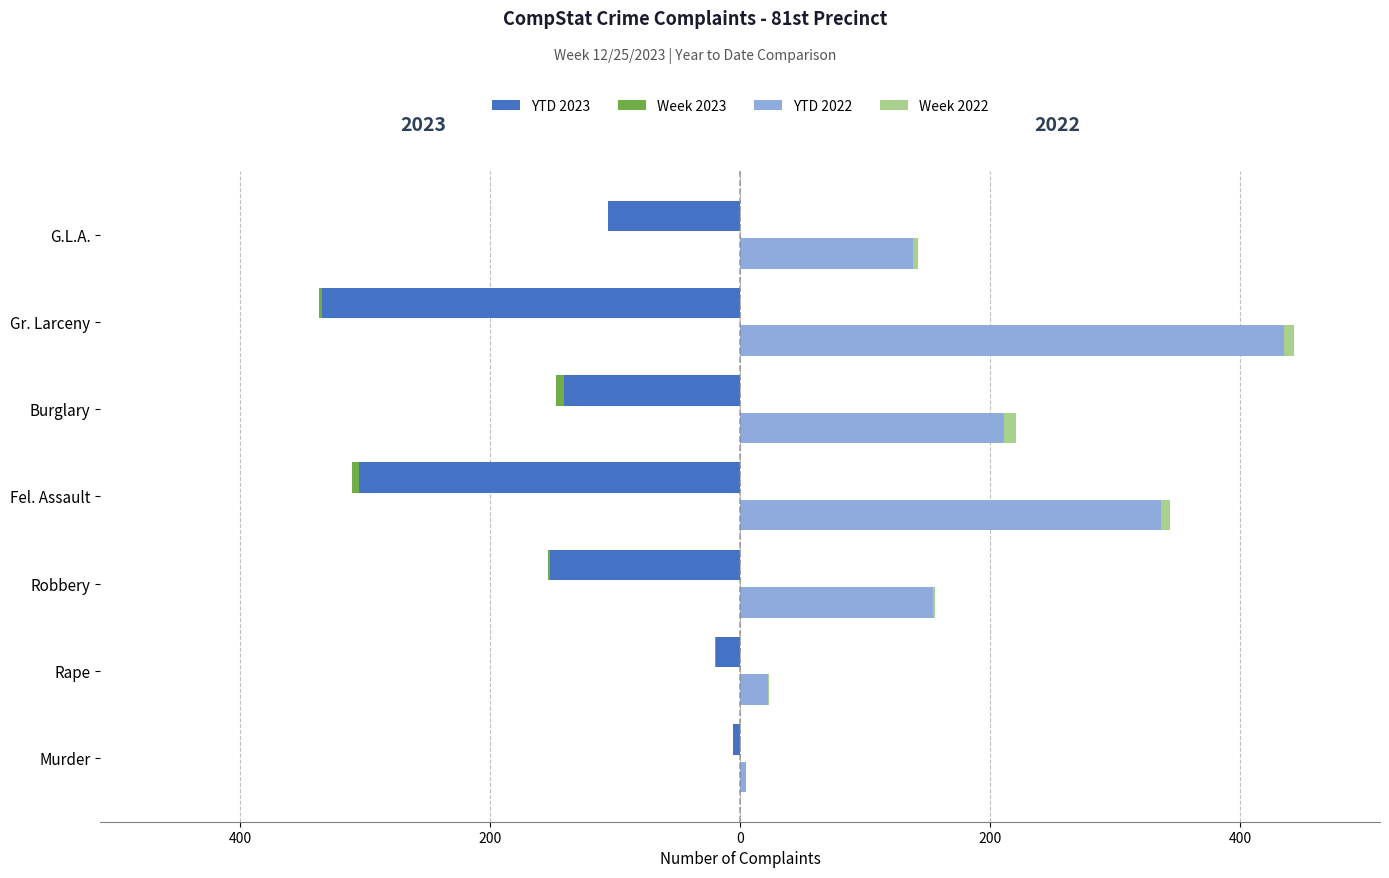

How many data points in YTD 2023 are above -141?

3